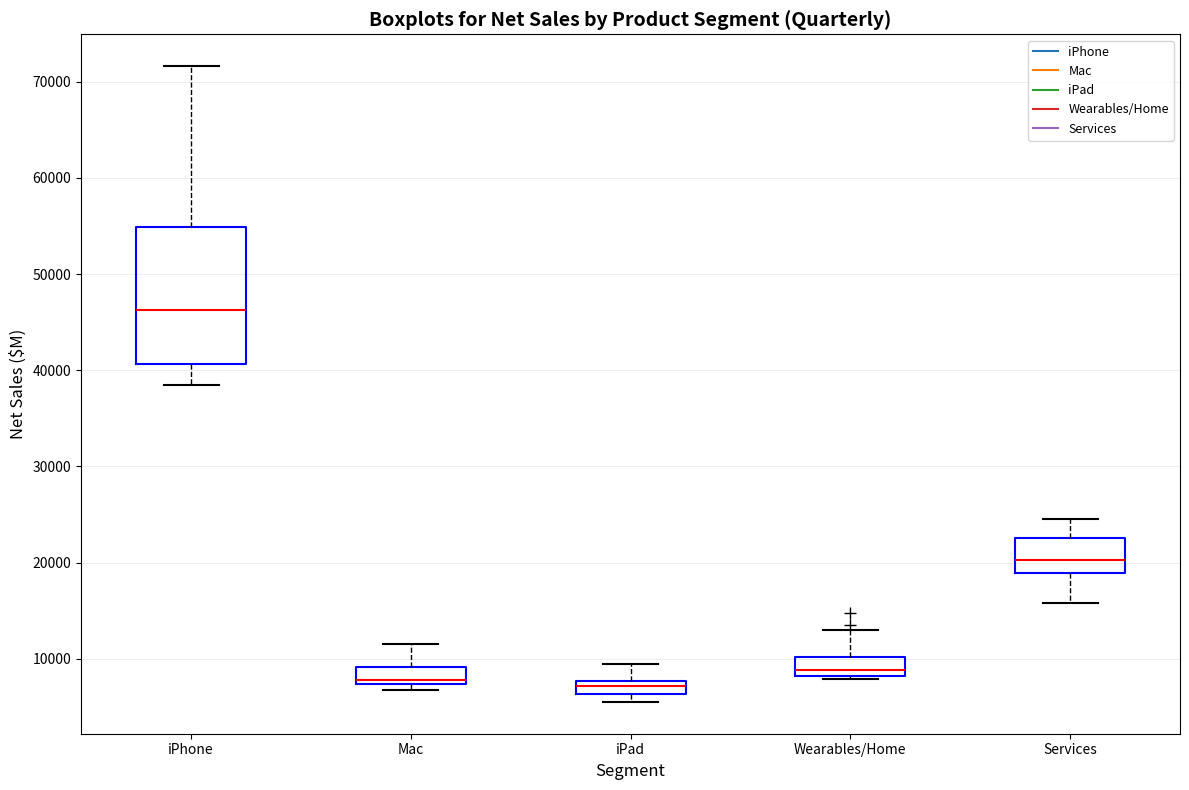

Which box's median line is the highest?

iPhone